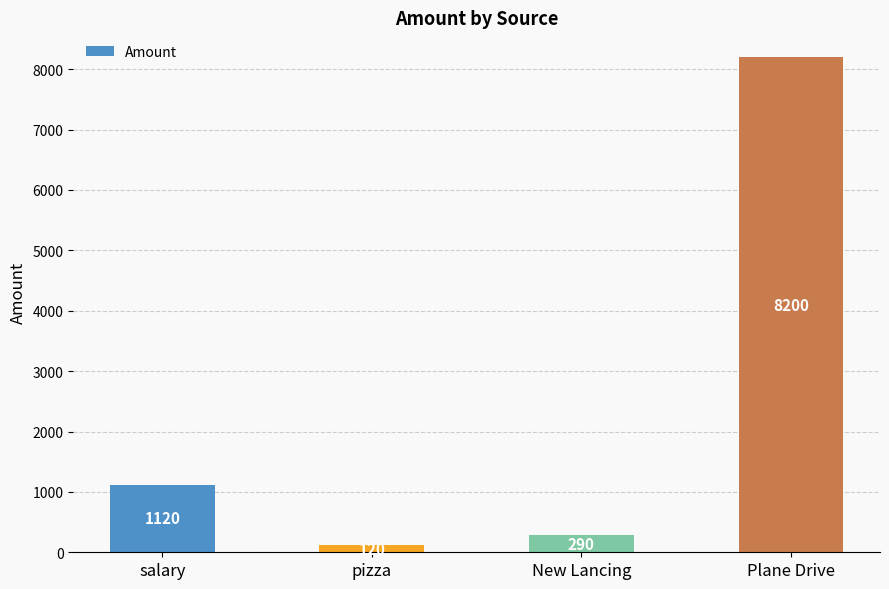

The chart shows a value of 120 at pizza. True or false?

True